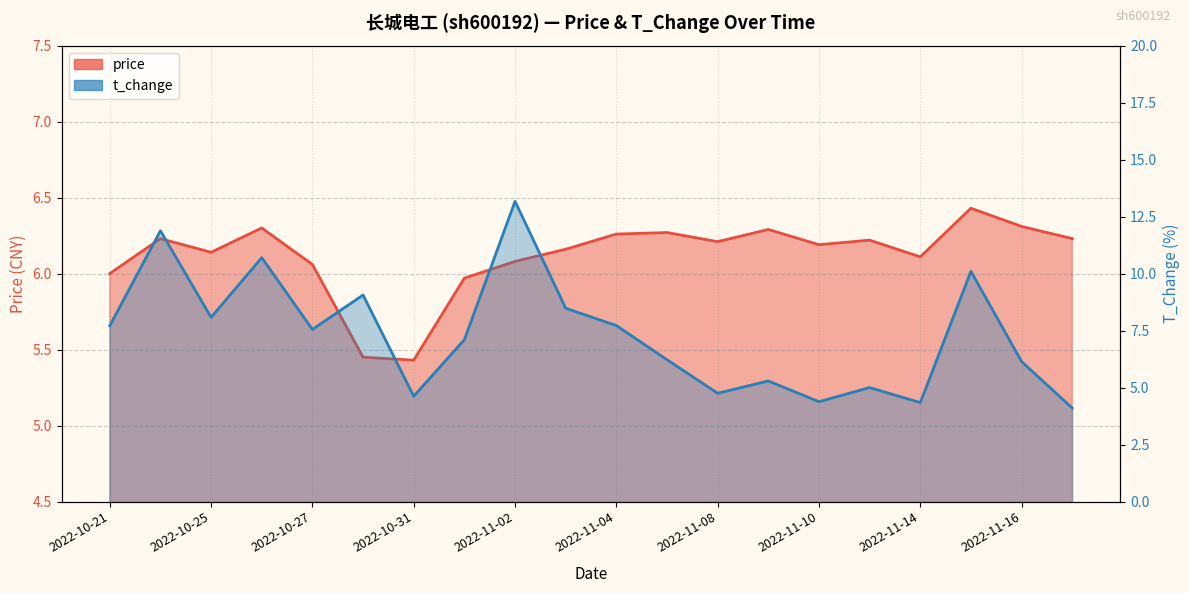

At which label is t_change closest to 8?

2022-10-25